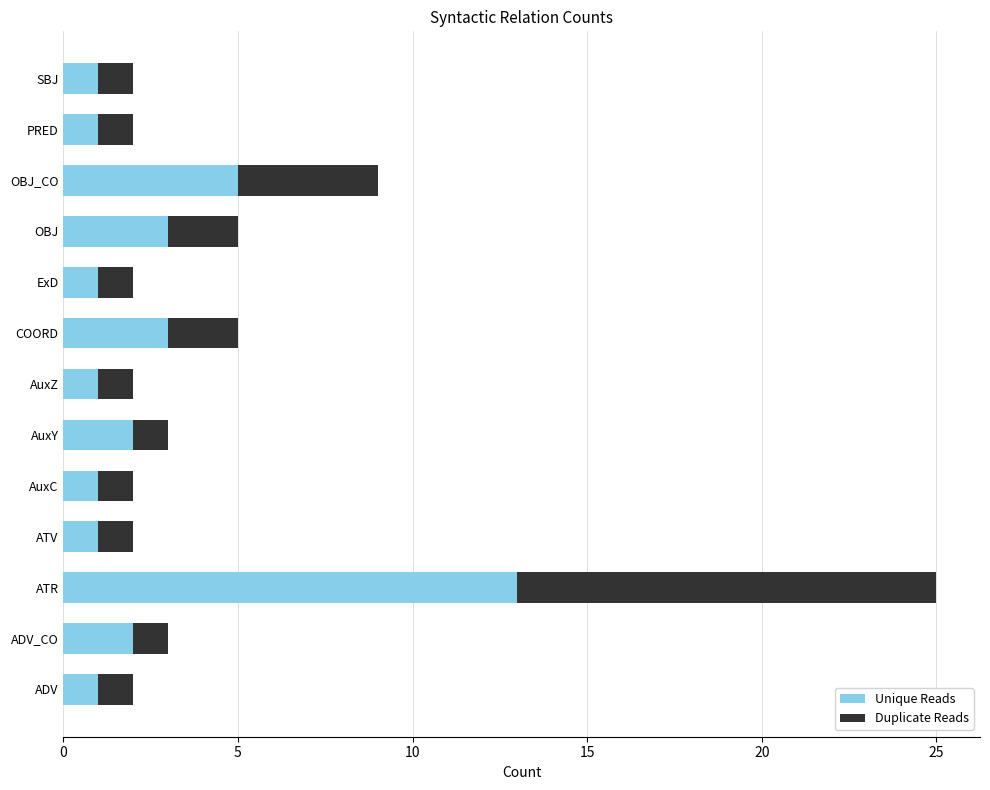

At which category is the sum across all series the highest?

ATR